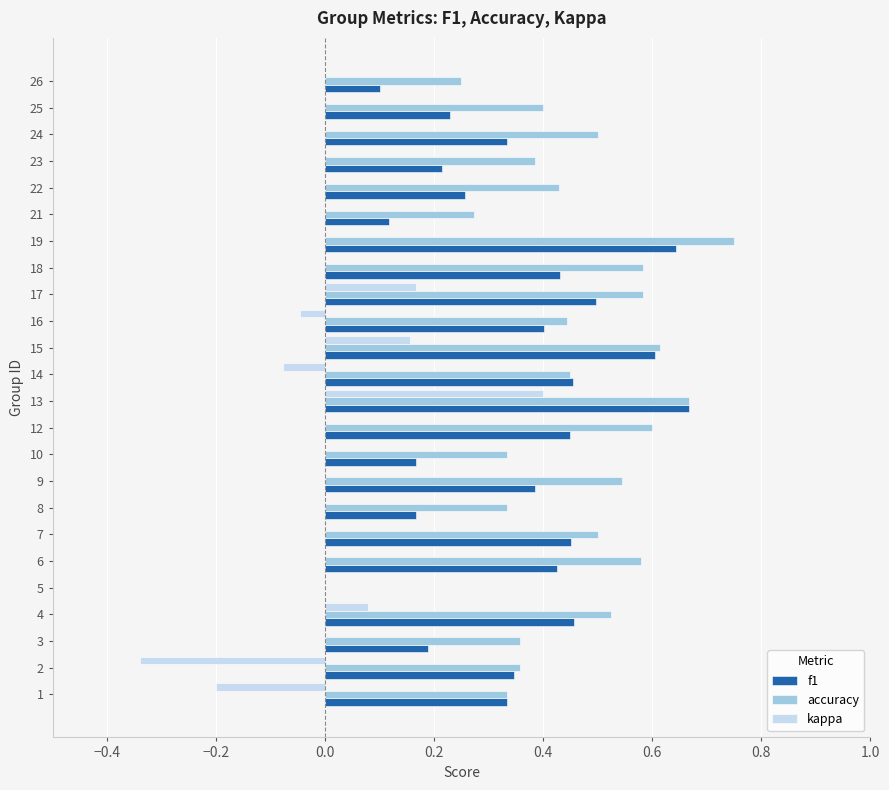

At which category is the sum across all series the highest?

13